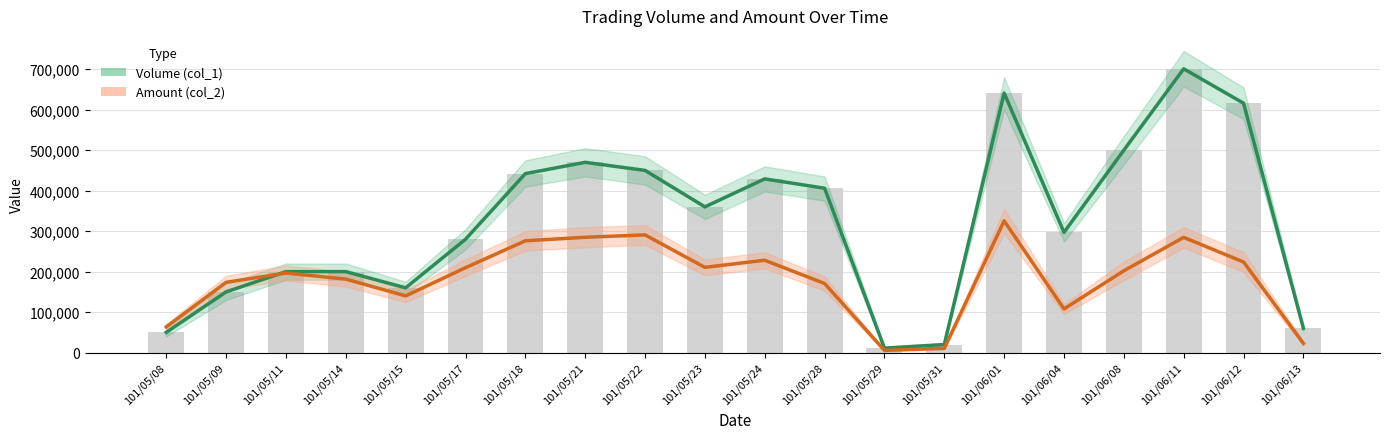

True or false: Volume (col_1) has a value of 11000 at 101/05/29.

True